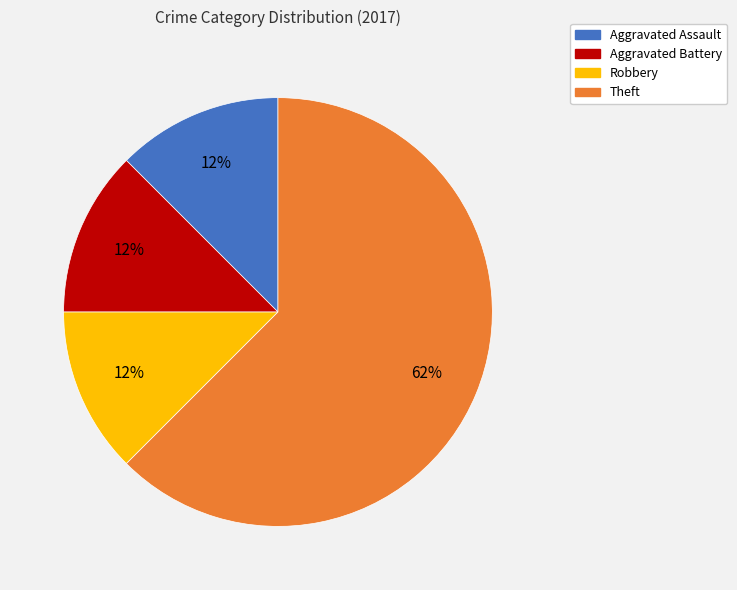

True or false: Aggravated Battery accounts for 12% of the total.

True